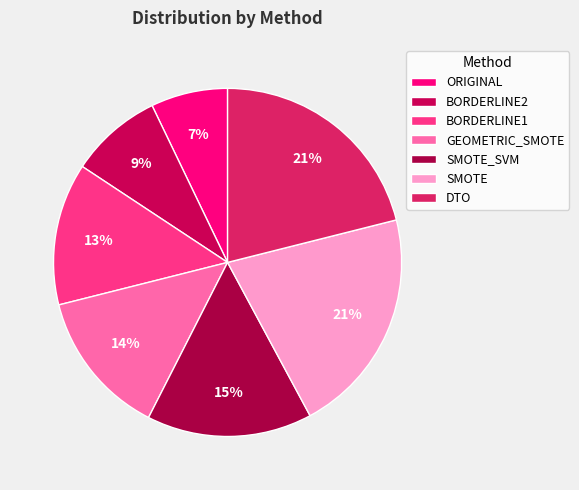

The BORDERLINE1 slice represents 25% of the pie. True or false?

False